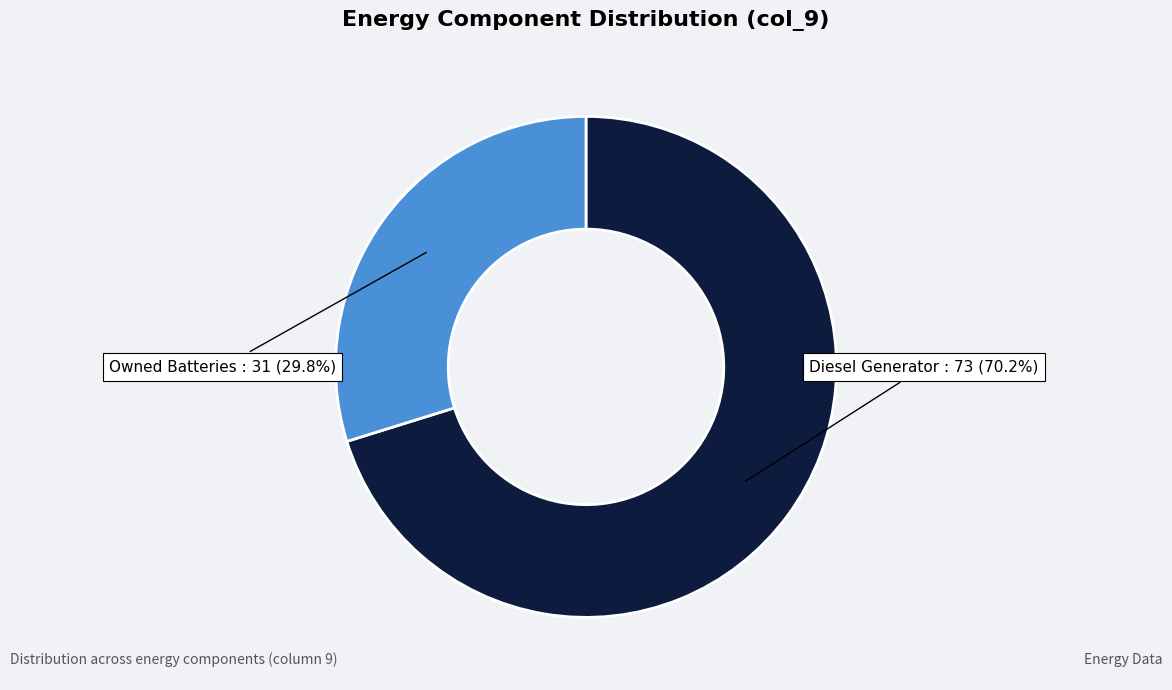

Is Owned Batteries the majority of the pie?

No